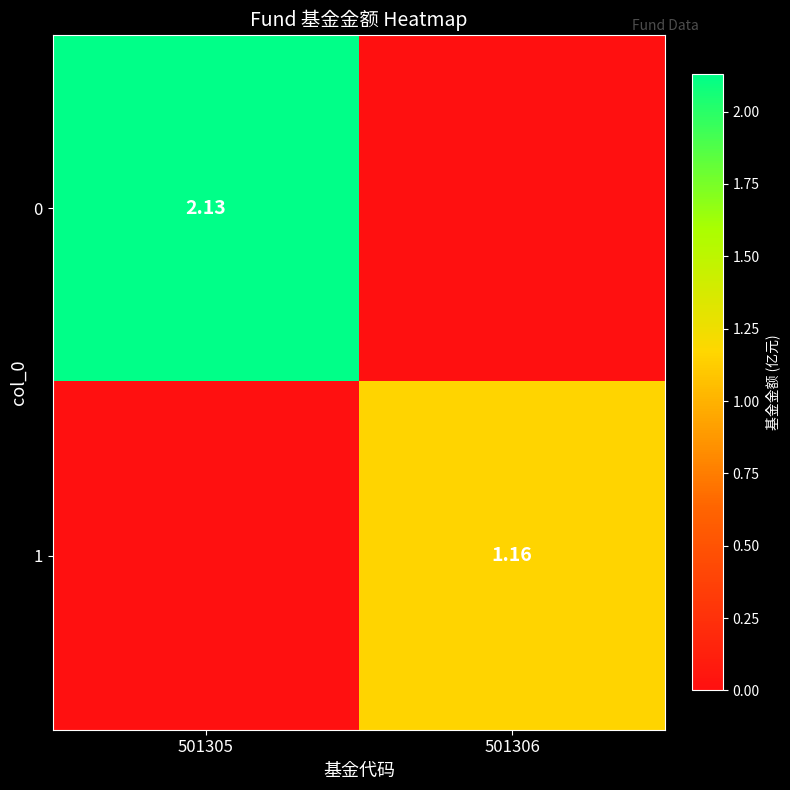

At which label does 1 first exceed 1?

501306